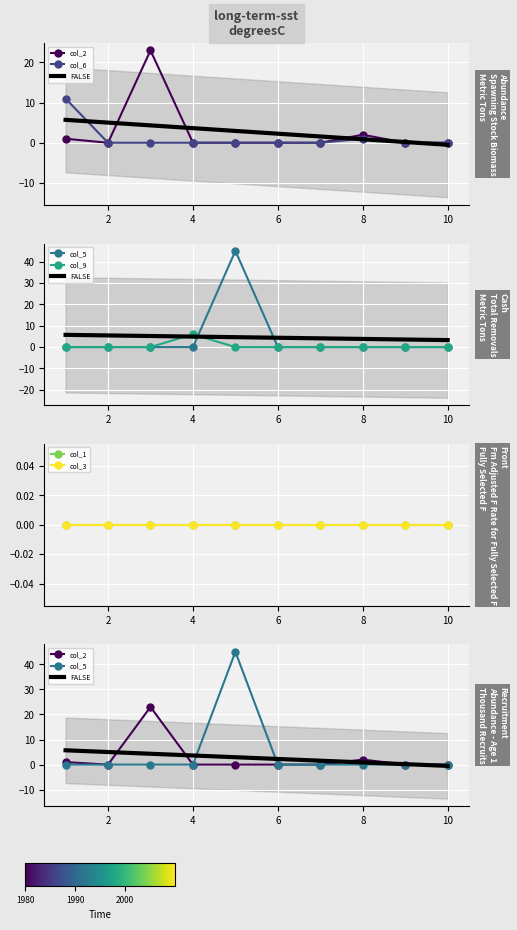

True or false: col_6 has a value of 0 at 7.

True